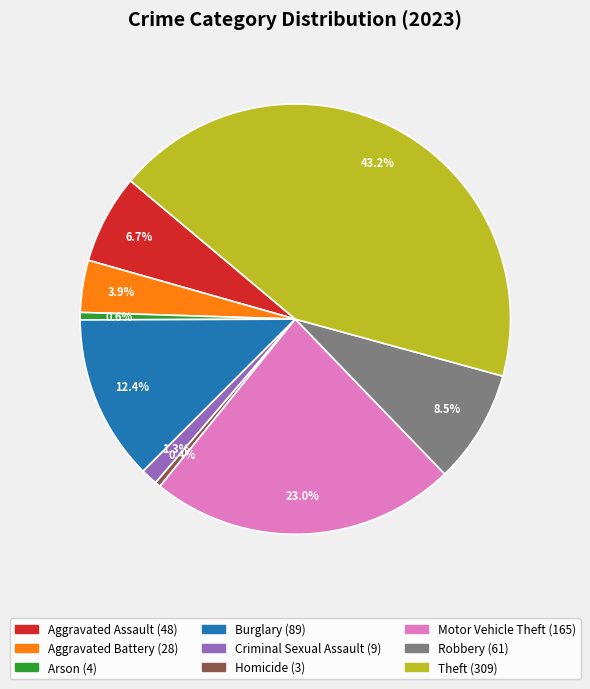

Is Burglary the majority of the pie?

No